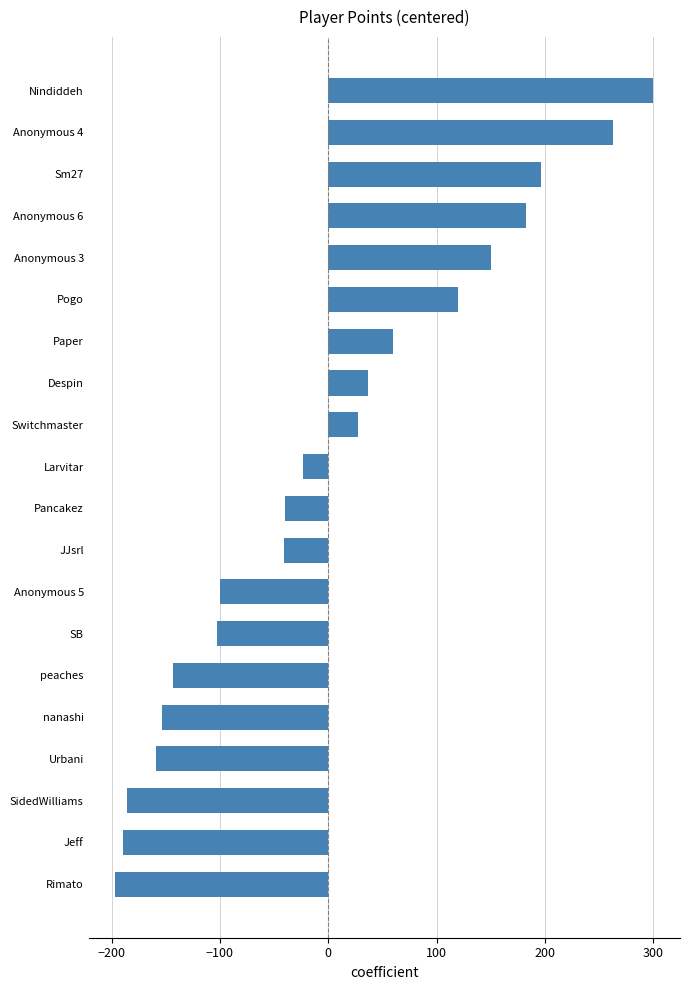

What is the difference between the values at Anonymous 3 and Paper?

90.0